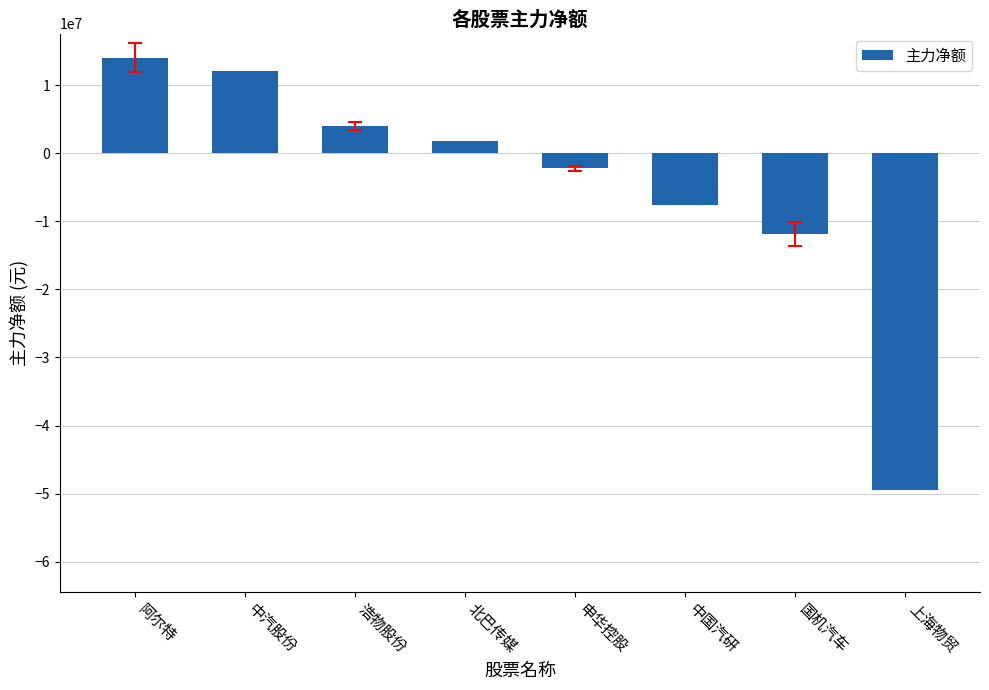

How many negative values are there?

4